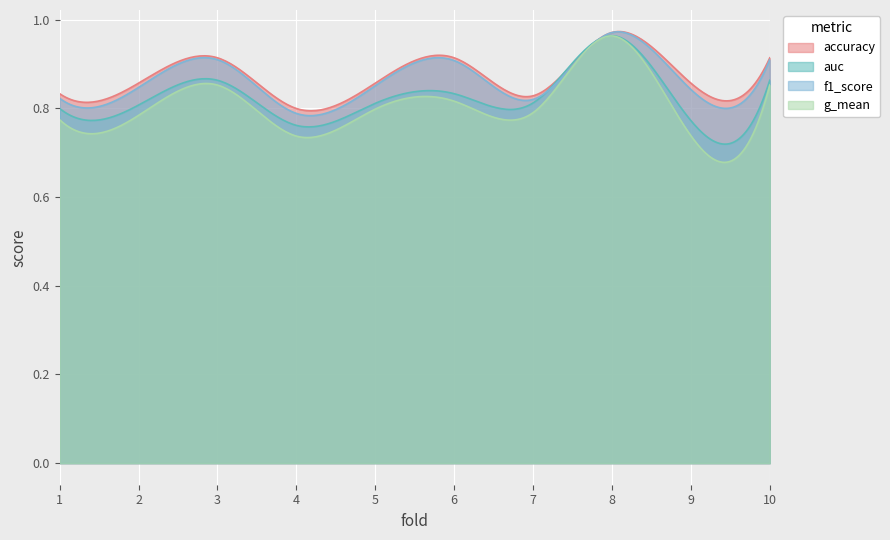

What is the total value across all series at 1?

3.2